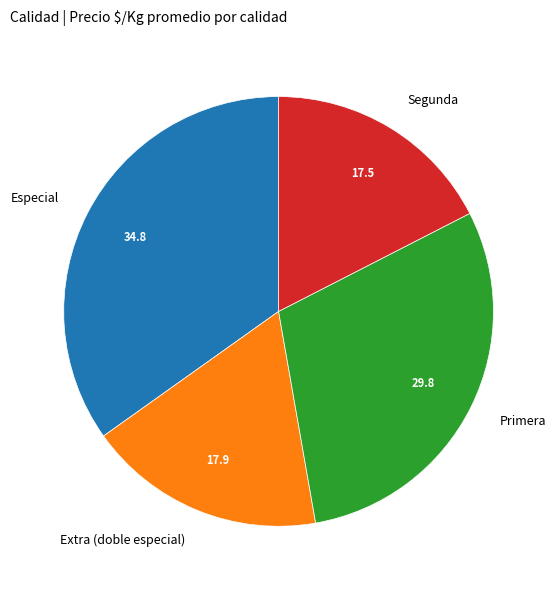

Combined, do Segunda and Extra (doble especial) account for over 50%?

No